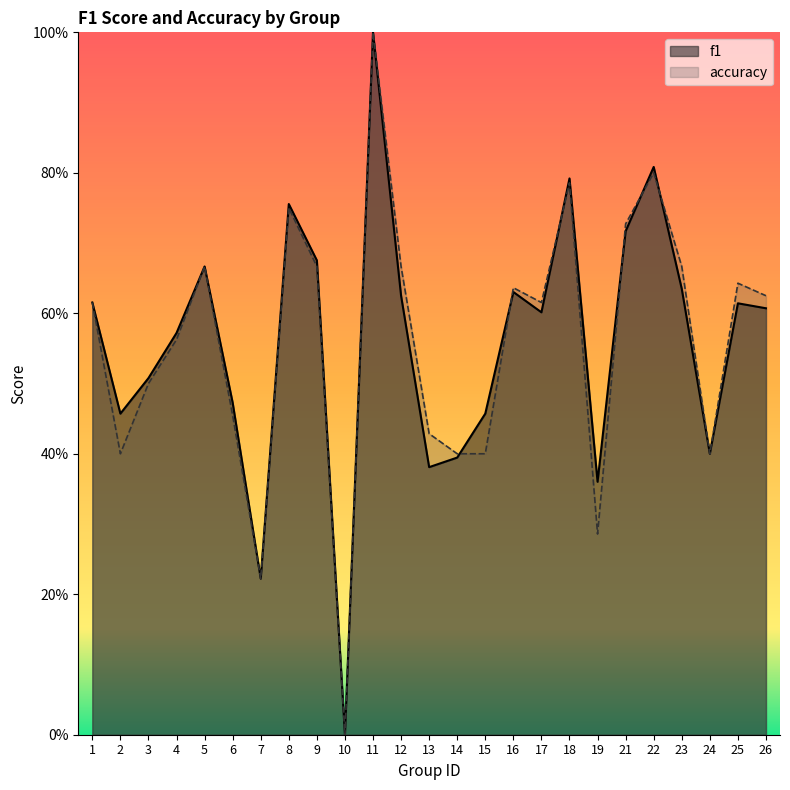

What is the difference between the second highest and second lowest values in the f1 series?

0.6